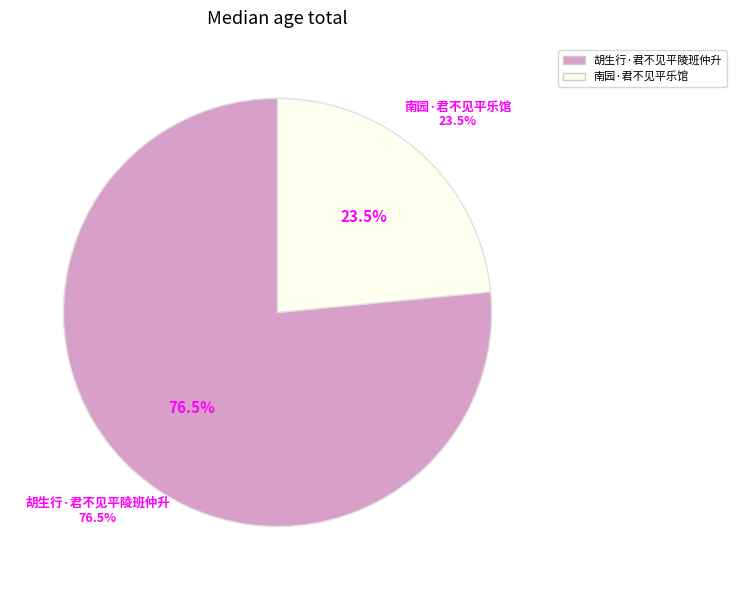

Combined, what portion of the pie is 胡生行·君不见平陵班仲升 and 南园·君不见平乐馆?

100.0%